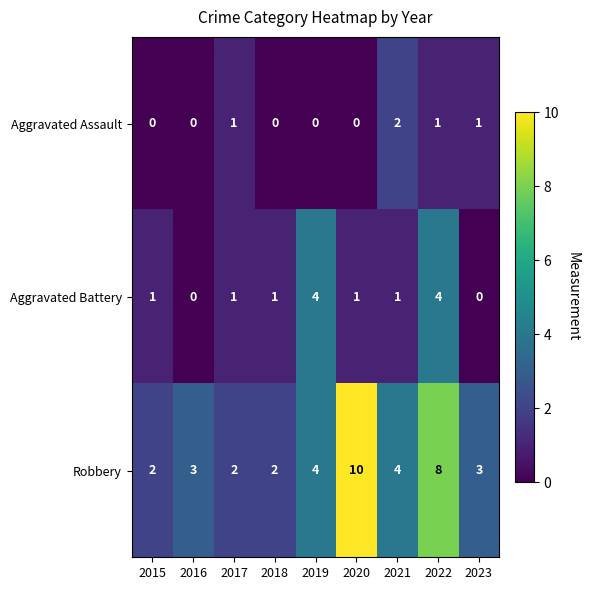

Is it true that Robbery equals 2 at 2023?

False